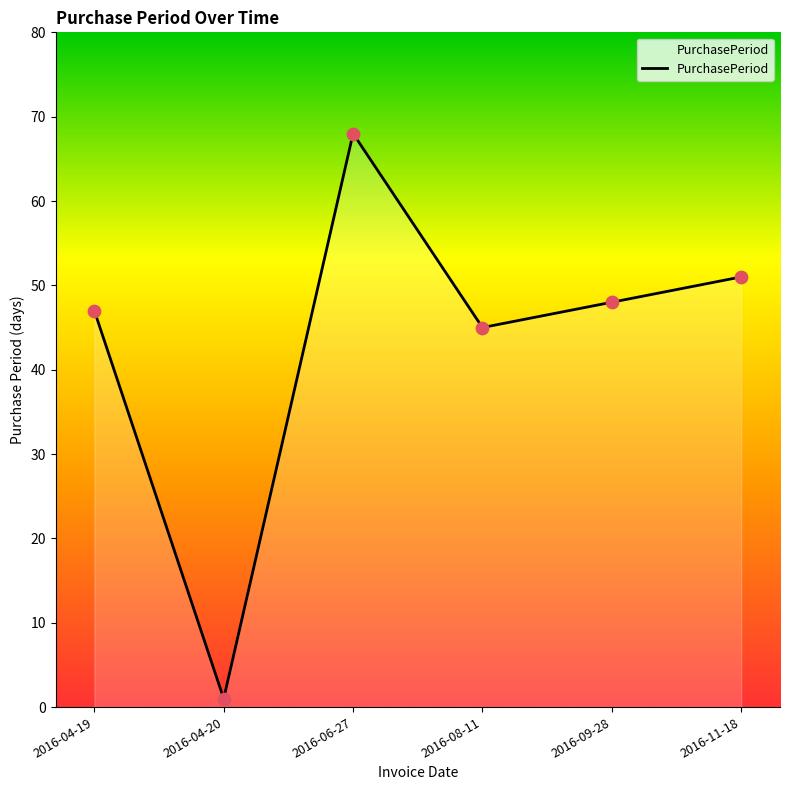

Between 2016-09-28 and 2016-08-11, which is larger?

2016-09-28